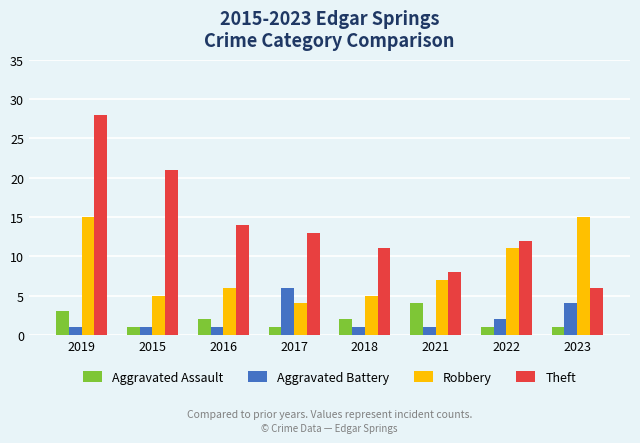

What position from the left is 2022?

7